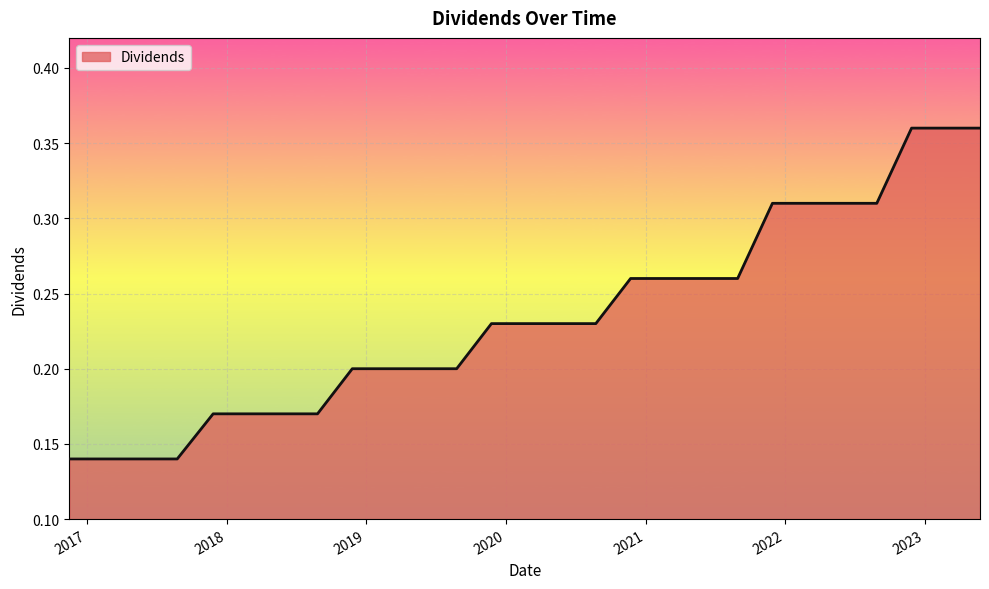

Does the chart have visible grid lines?

Yes